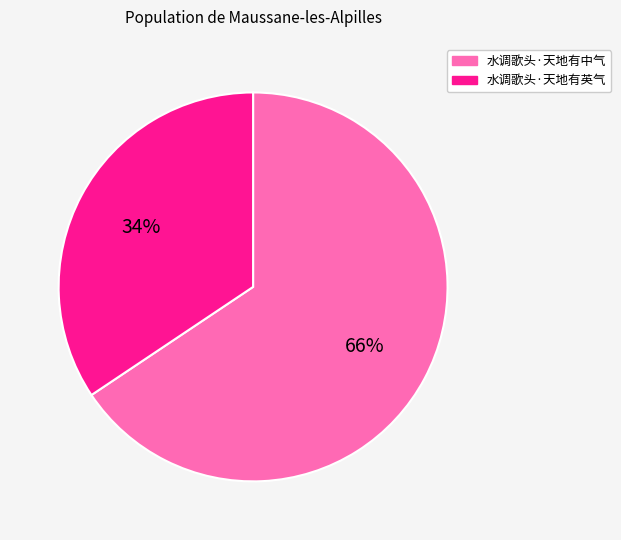

Approximately how many times larger is the value at 水调歌头·天地有英气 compared to 水调歌头·天地有中气?

0.5